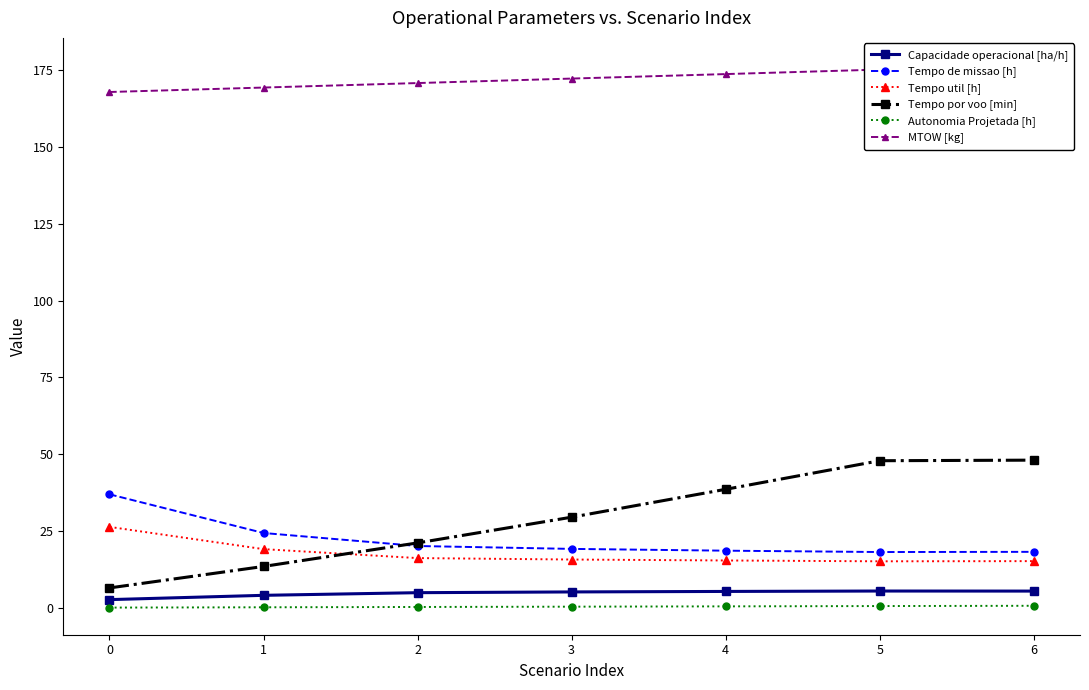

How many values in the Capacidade operacional [ha/h] series exceed 5?

4